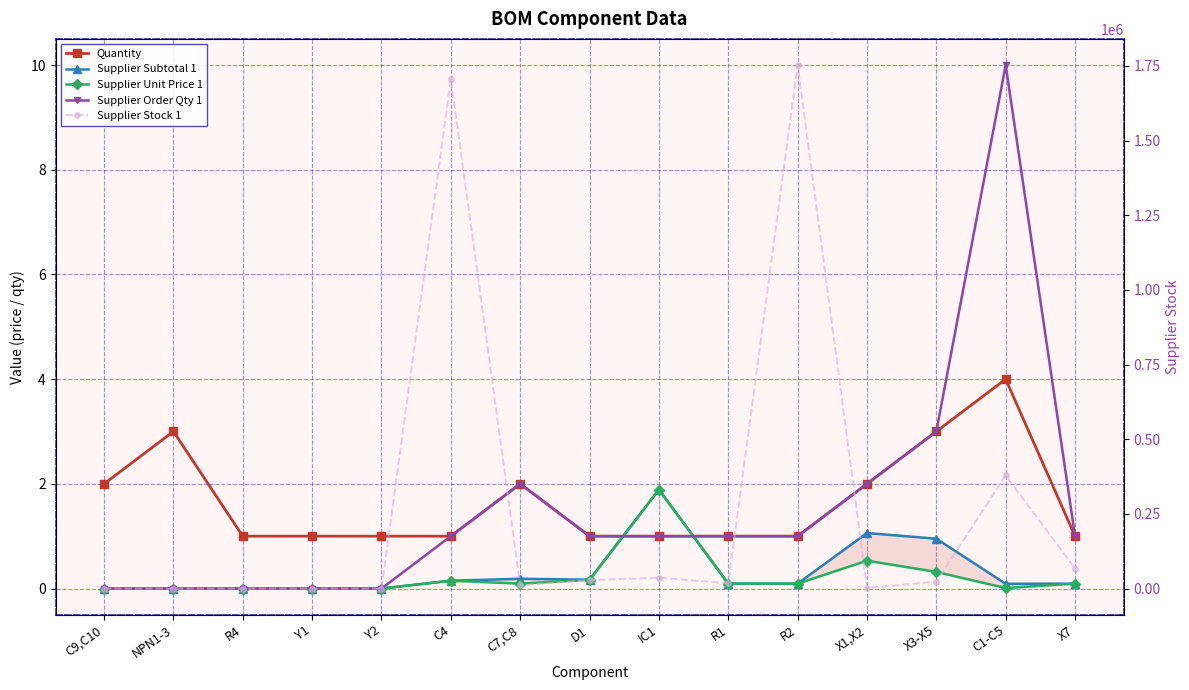

What is the difference between the maximum and second lowest values in the Supplier Subtotal 1 series?

1.9